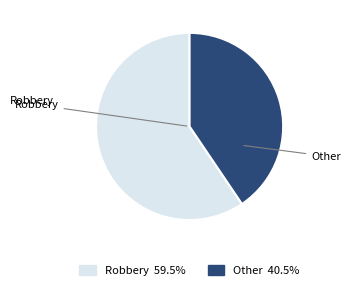

Is there a majority slice in this chart?

Yes